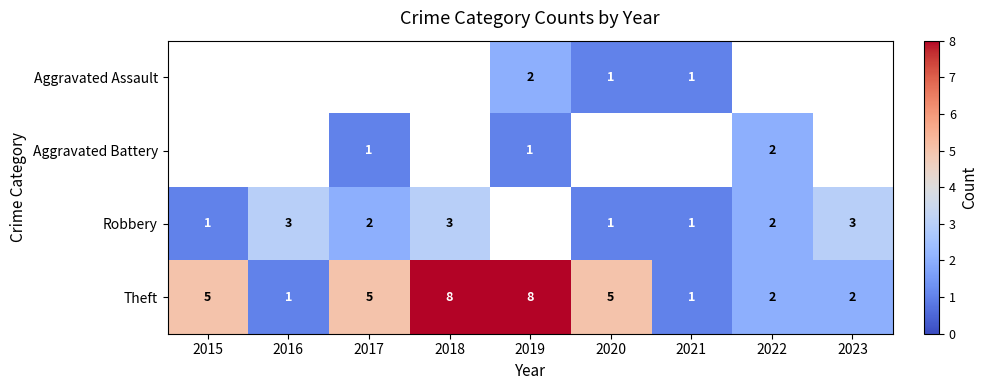

What is the difference between the second highest and second lowest values in the Theft series?

7